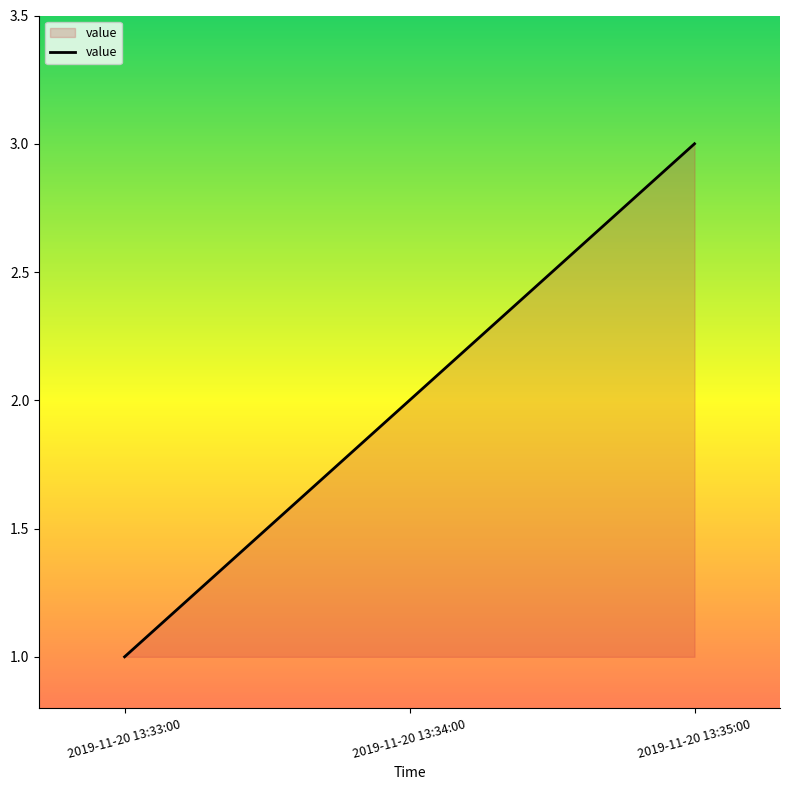

How many distinct data groups are displayed?

1